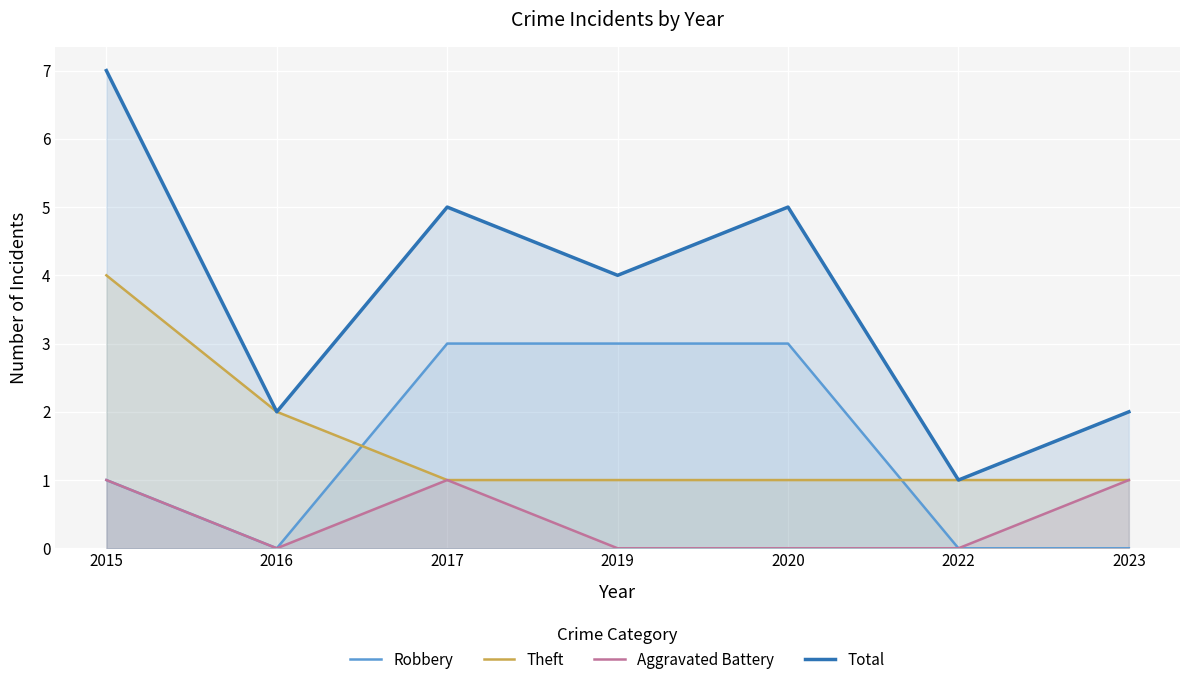

How many values in Aggravated Battery are above zero?

3